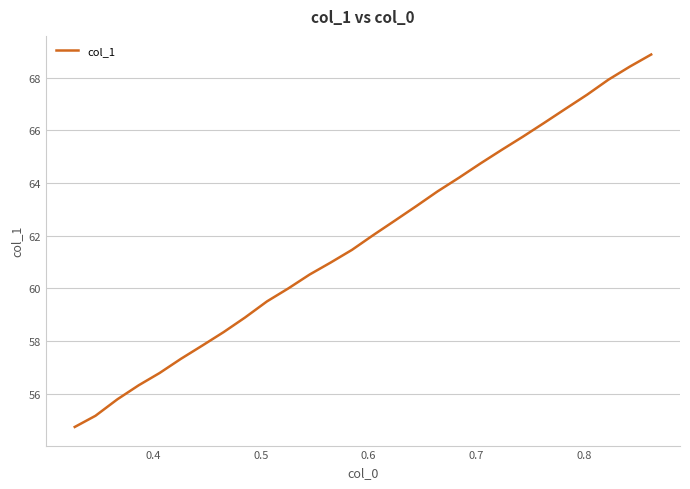

What is the average value?

61.8